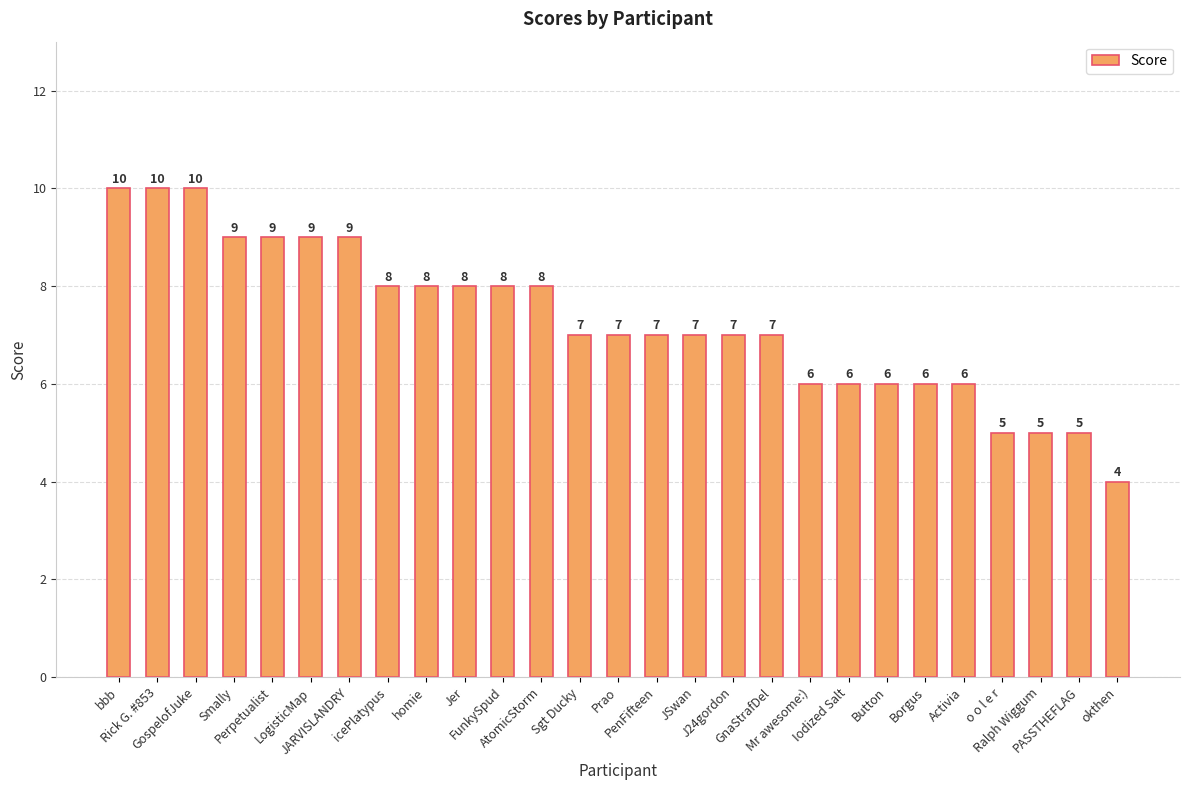

What is the ratio of the value at GnaStrafDel to the value at bbb?

0.7